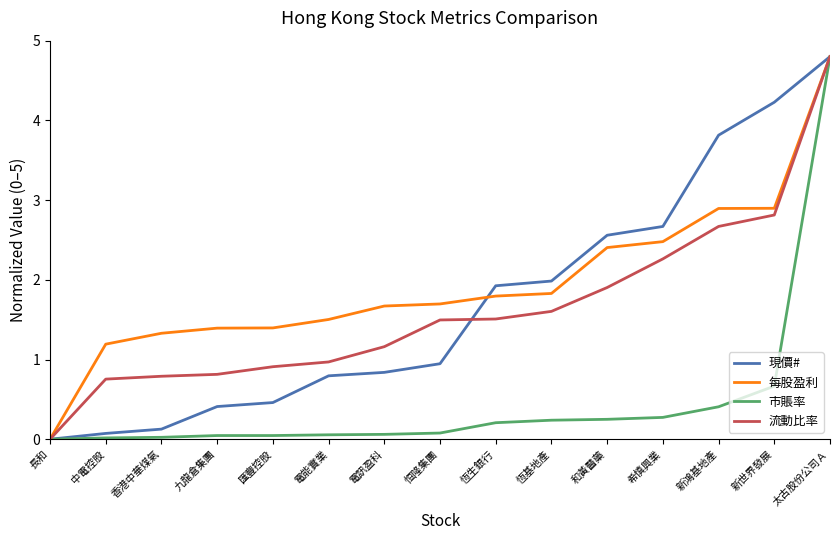

What is the difference between the highest and lowest values at 新世界發展?

3.6